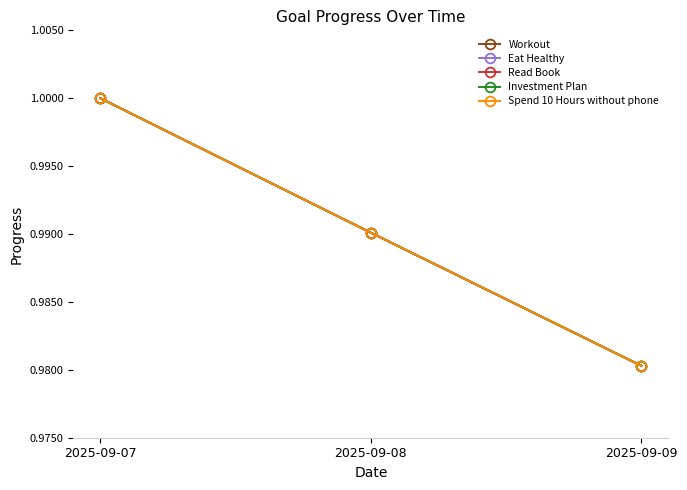

The value of Read Book at 2025-09-08 is 0.4. True or false?

False